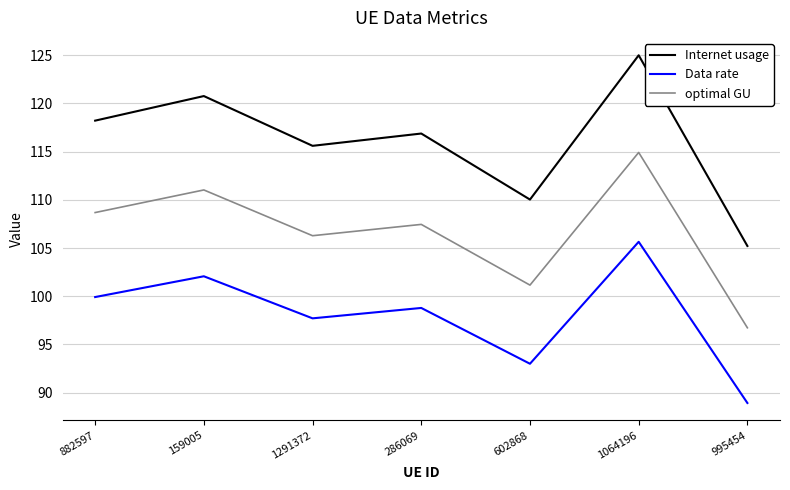

What are all the series names shown in the legend?

Internet usage, Data rate, optimal GU